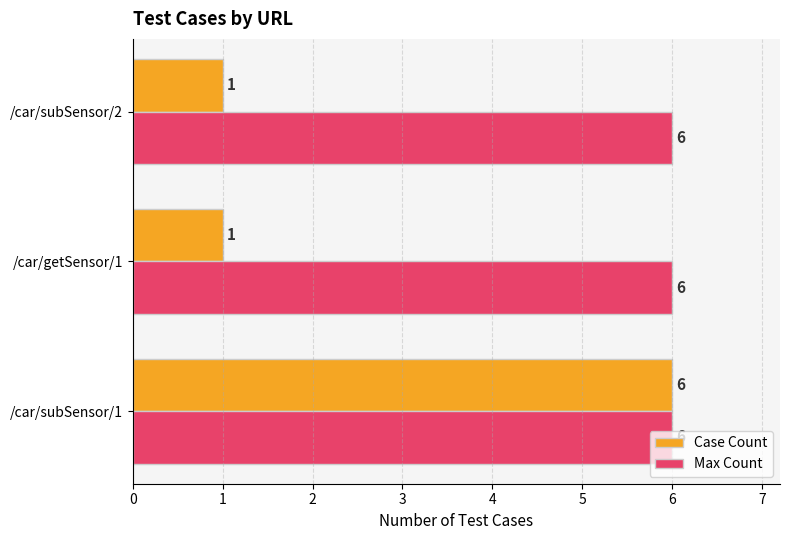

Is it true that Case Count equals 0 at /car/getSensor/1?

False